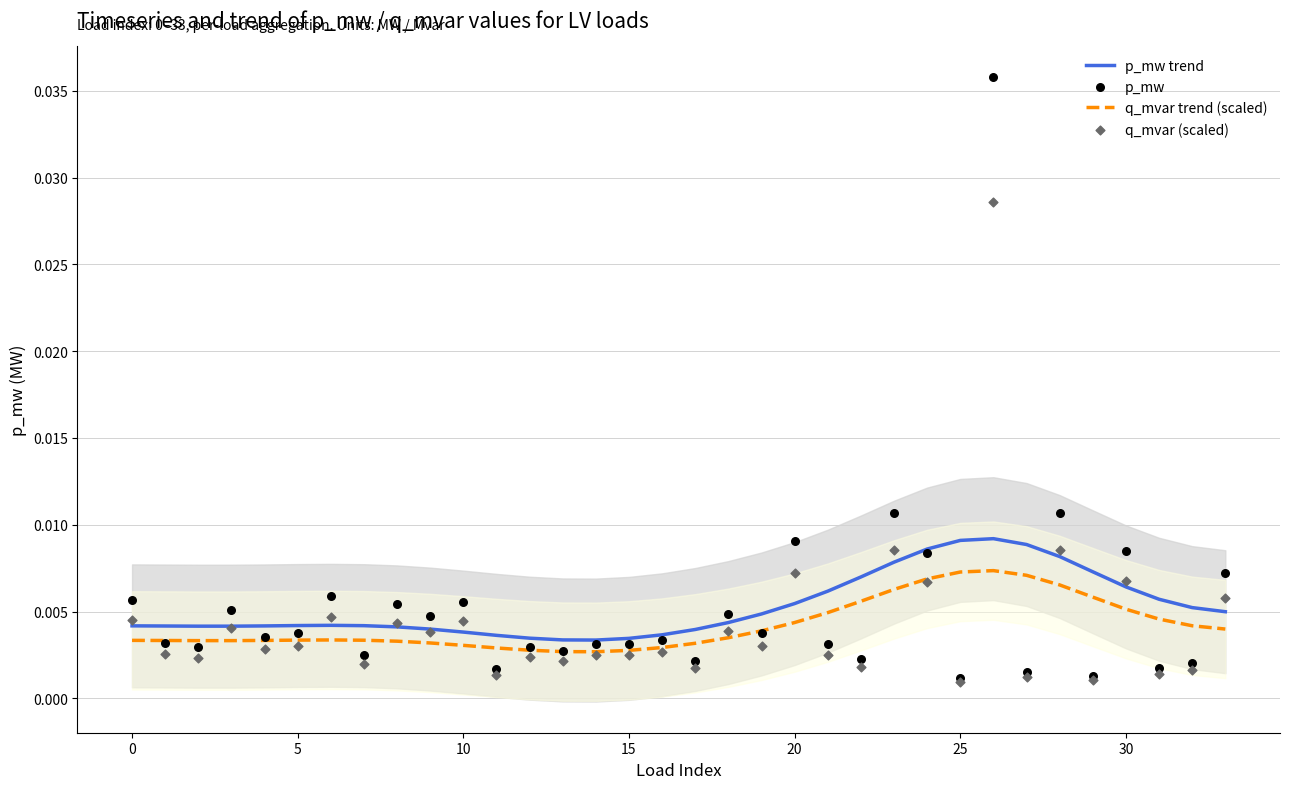

At which category is the sum across all series the highest?

26